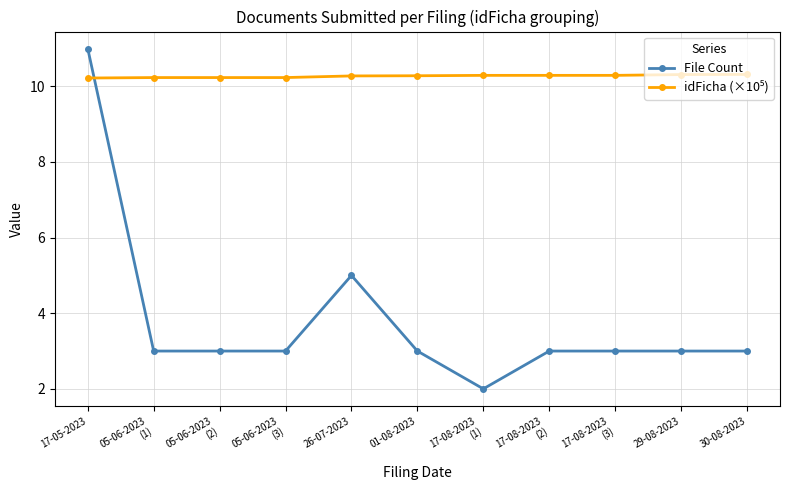

What is the difference between the maximum and minimum values in the File Count series?

9.0